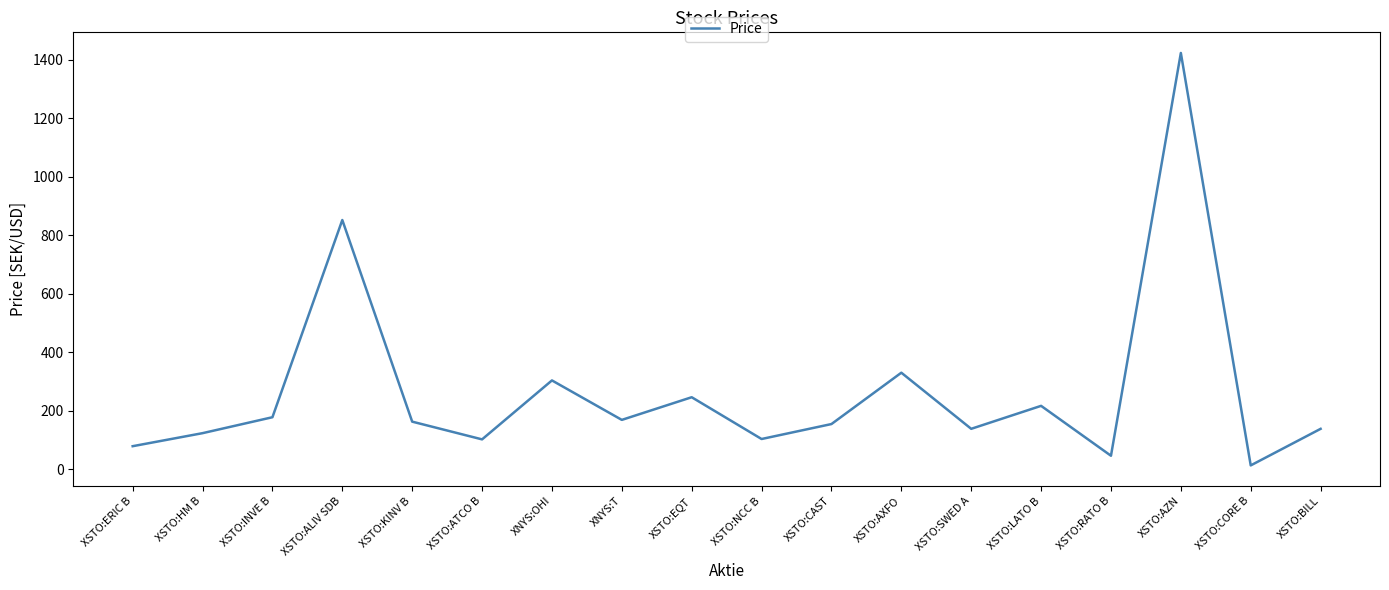

The chart shows a value of 78.3 at XSTO:INVE B. True or false?

False